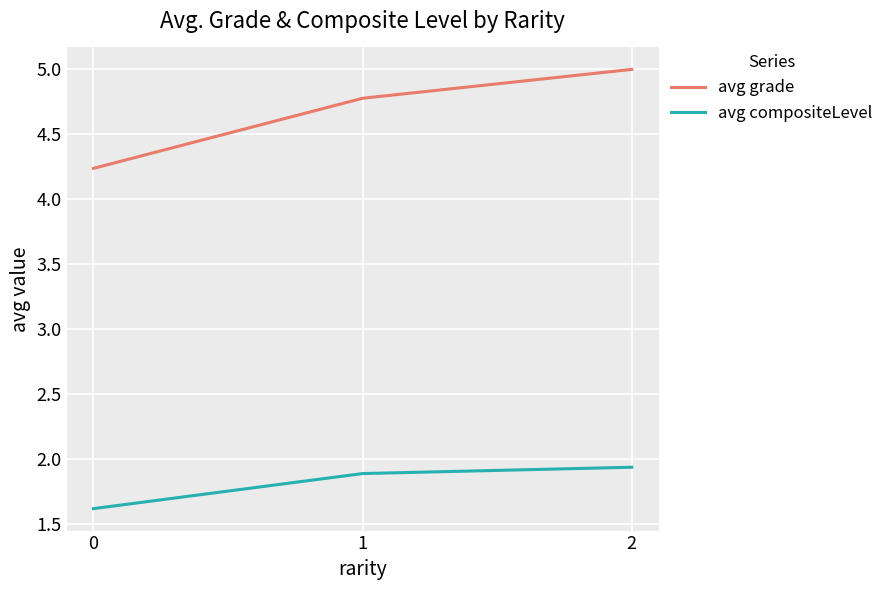

Which series has the largest range (max minus min)?

avg grade